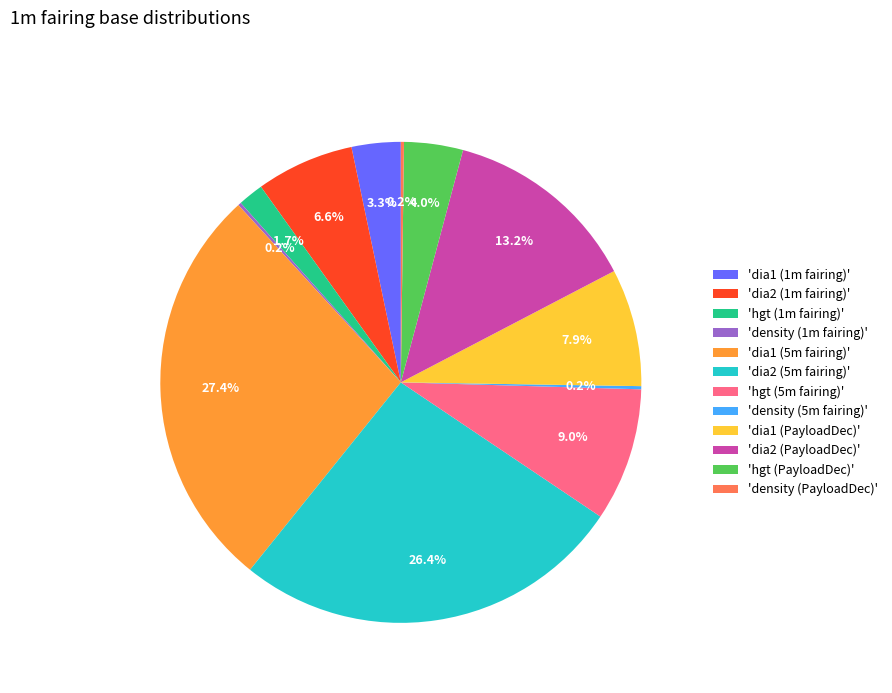

Which has a higher value, 'dia2 (1m fairing)' or 'dia2 (5m fairing)'?

'dia2 (5m fairing)'